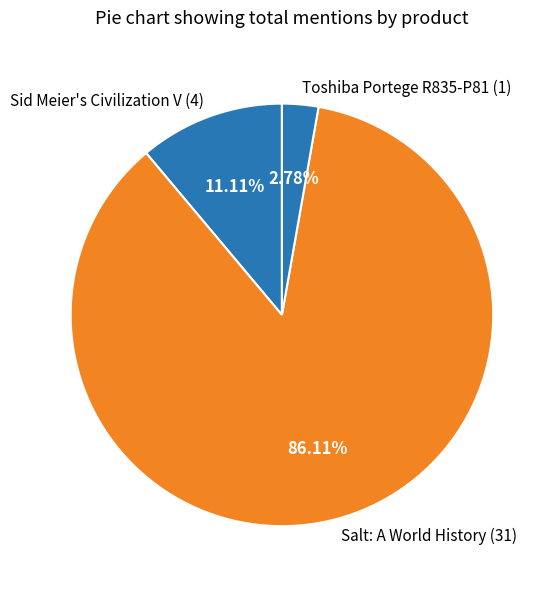

To the nearest percent, what is the average slice percentage?

33%